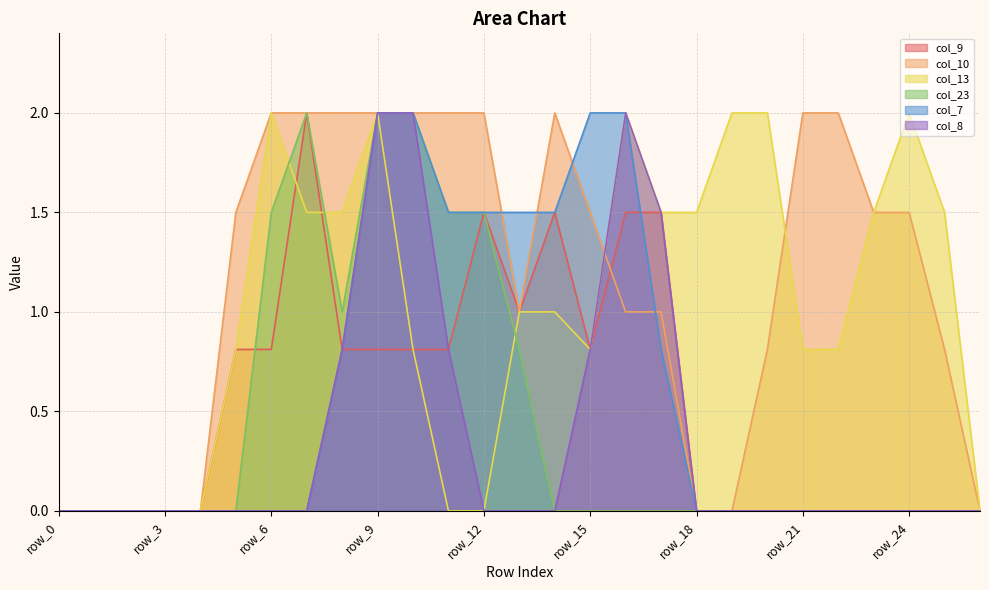

Is it true that col_13 equals 2.0 at row_24?

True